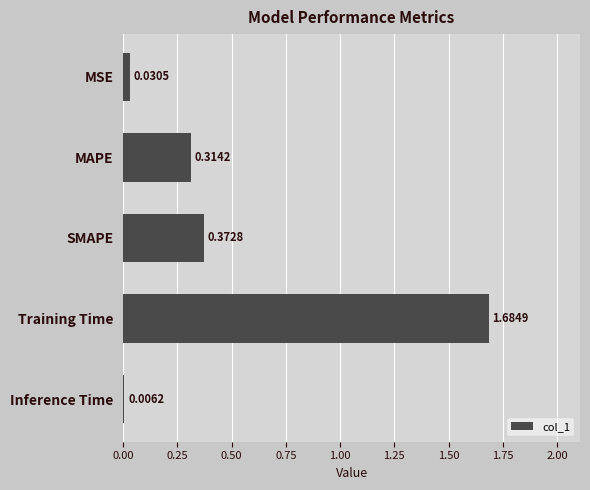

Between MSE and SMAPE, which is larger?

SMAPE